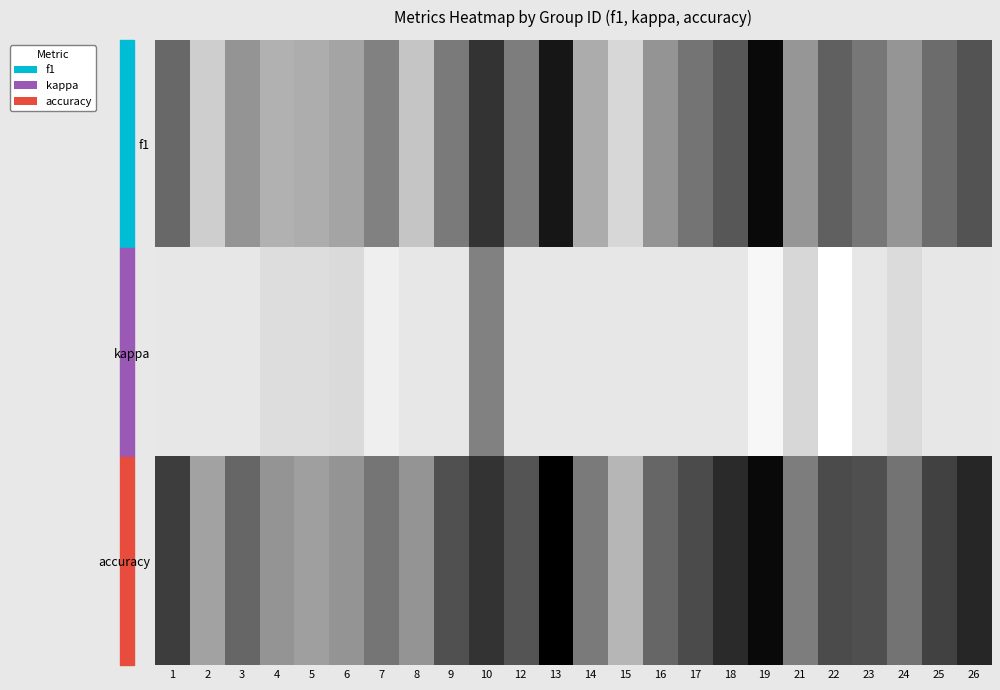

Which series has the largest total across all categories?

accuracy